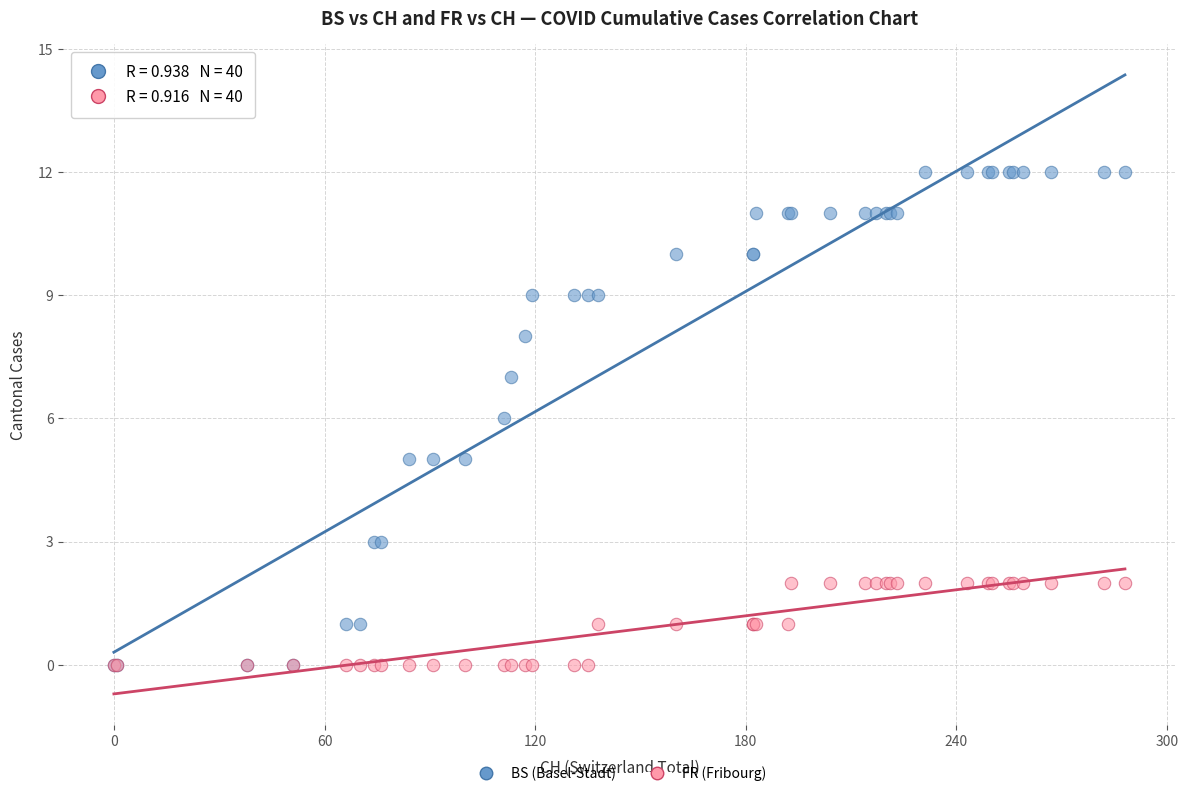

Which series has the largest Y range (max minus min)?

BS (Basel-Stadt)